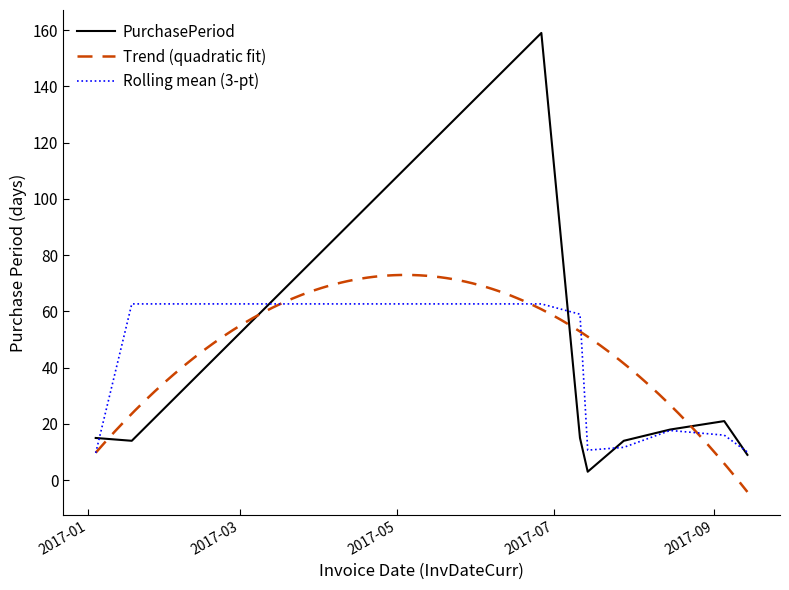

What is the difference between the maximum and minimum values?

156